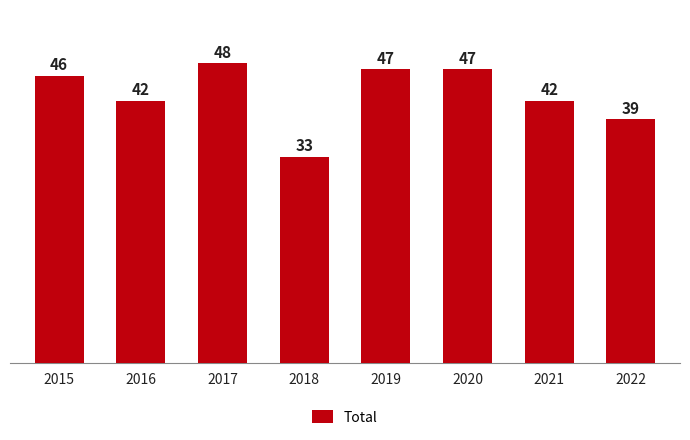

True or false: the data shows 9 at 2018.

False